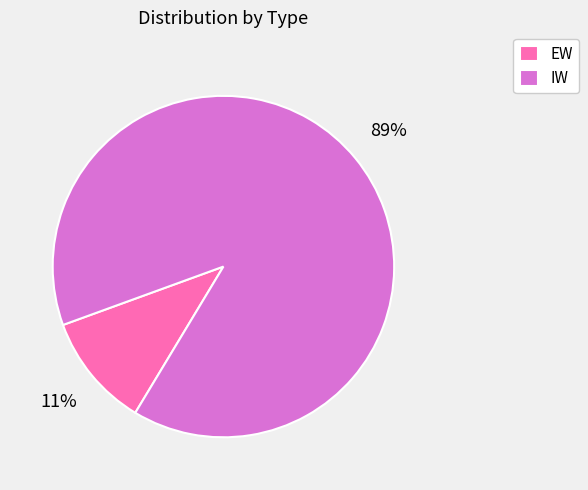

Count the number of slices in the pie.

2